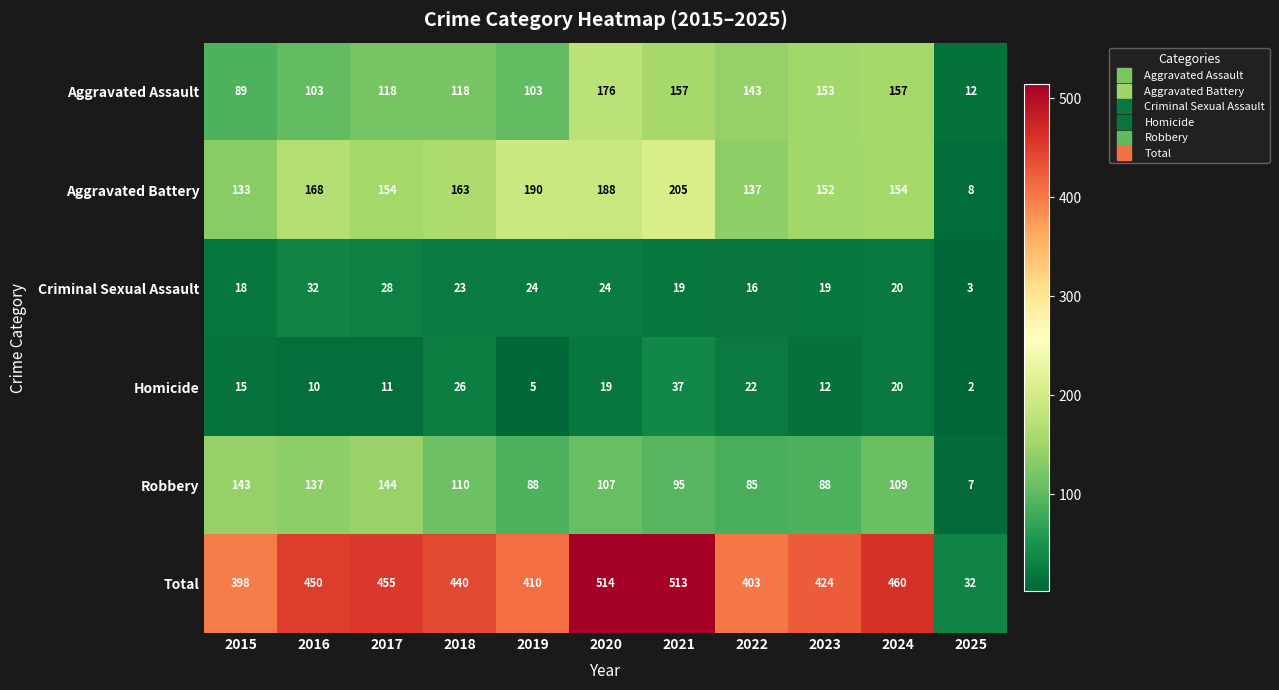

At 2017, list the series in order from largest to smallest.

Total, Aggravated Battery, Robbery, Aggravated Assault, Criminal Sexual Assault, Homicide